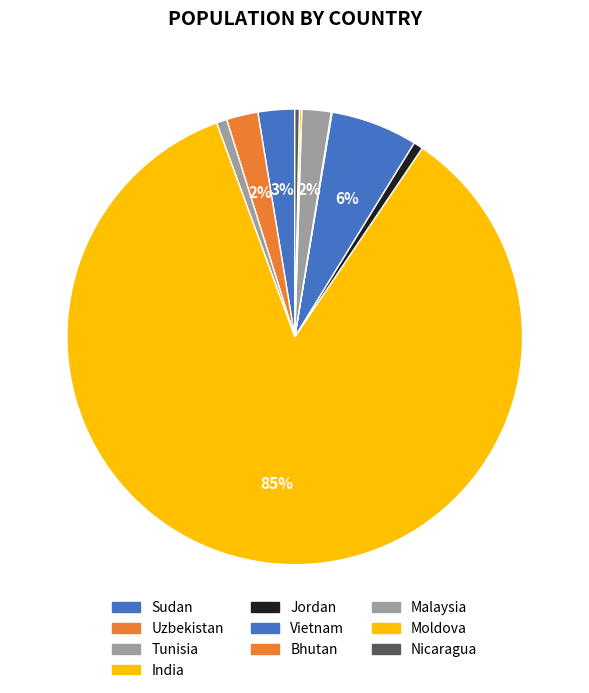

Combined, what portion of the pie is Jordan and Sudan?

3.3%